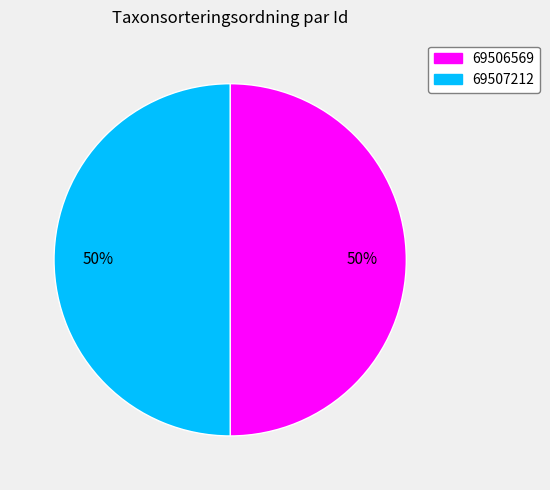

True or false: 69506569 accounts for 42% of the total.

False